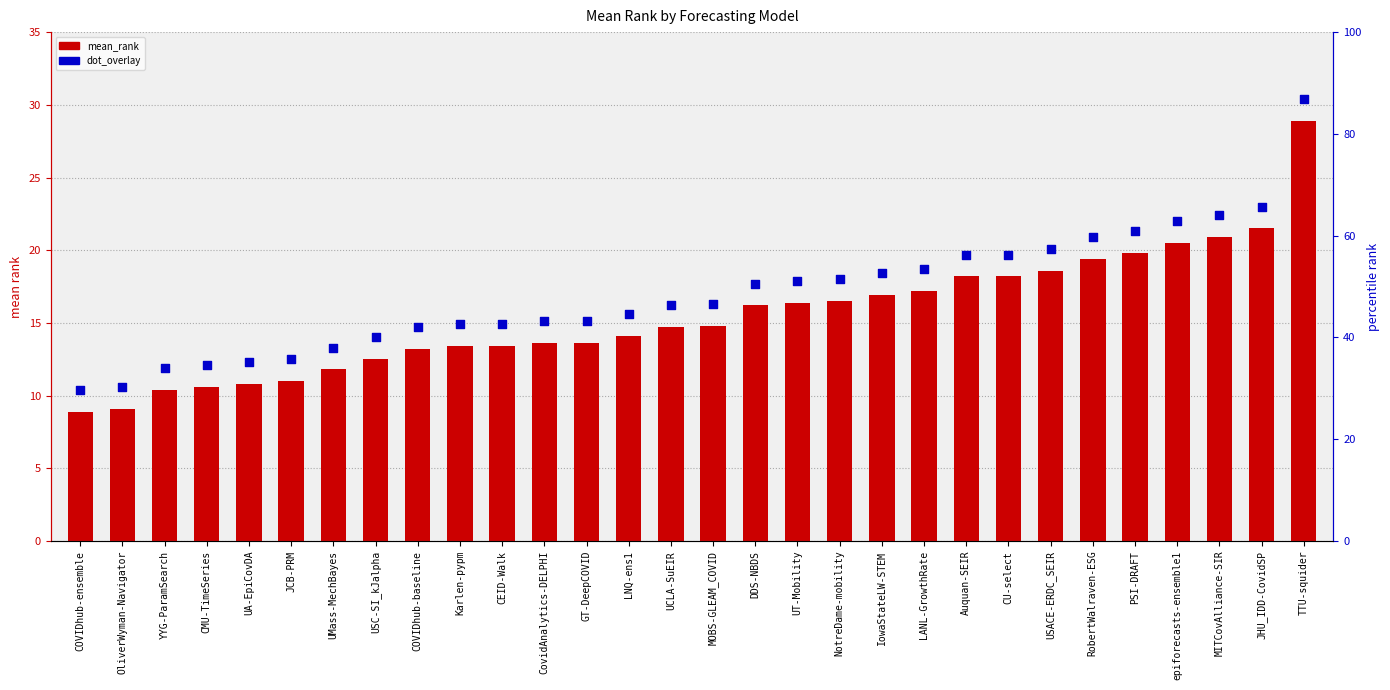

What are all the series names shown in the legend?

mean_rank, dot_overlay